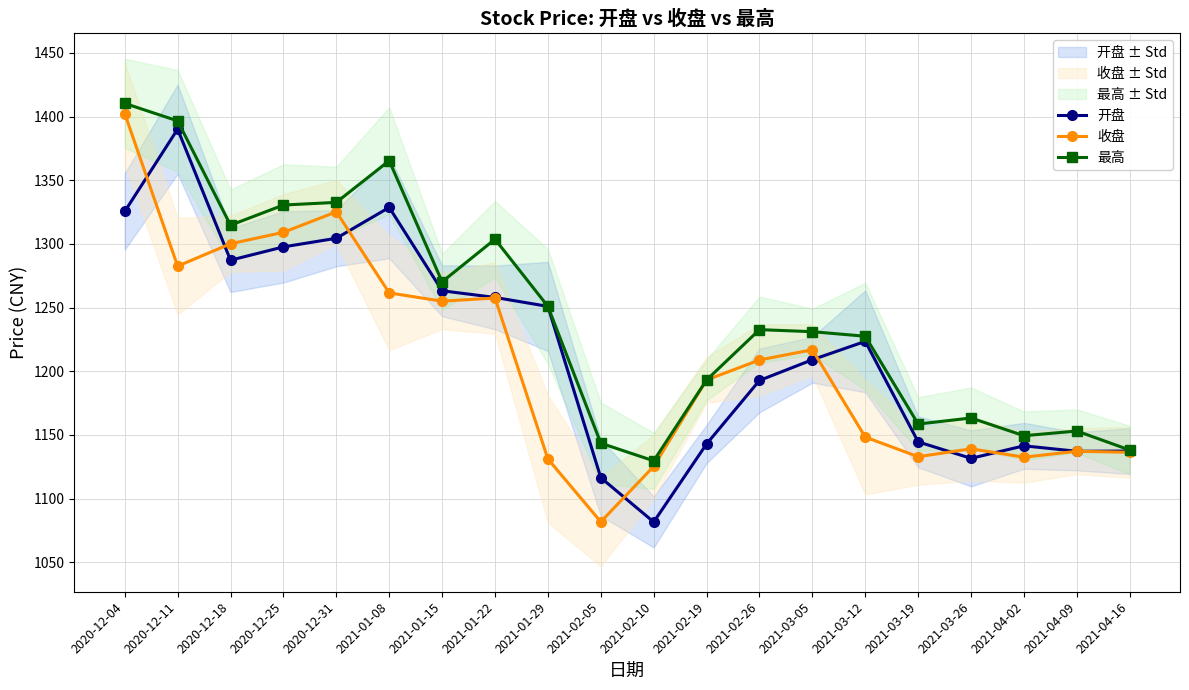

What is the minimum value shown in the chart?

1081.6